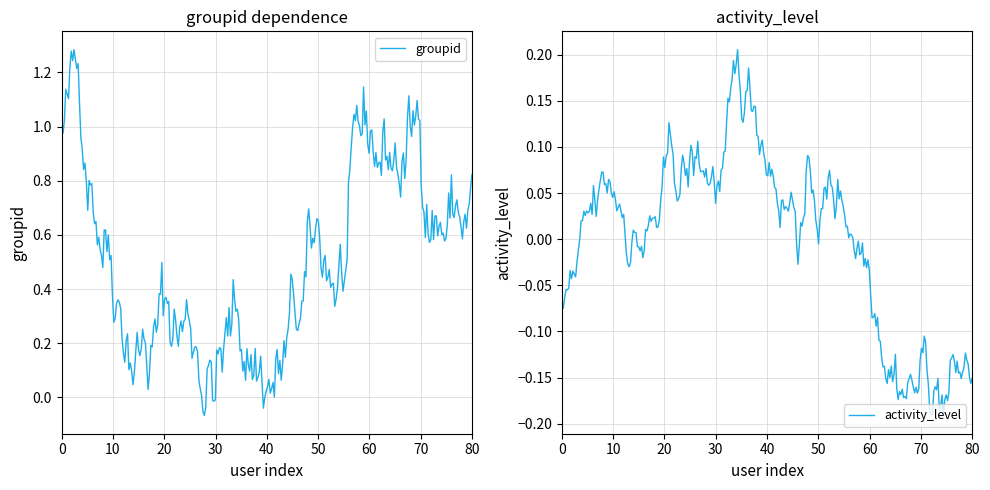

In groupid, how many points are higher than both neighbors (excluding endpoints)?

78